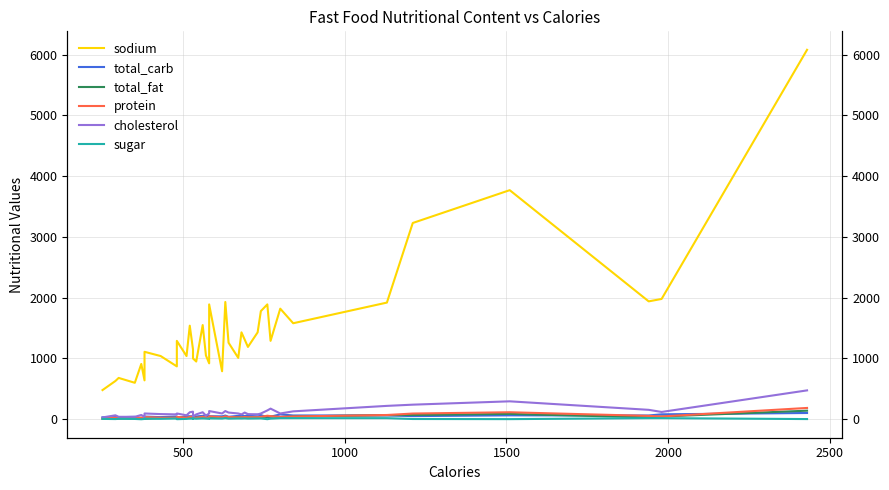

At which category does total_carb reach its first local valley?

1000